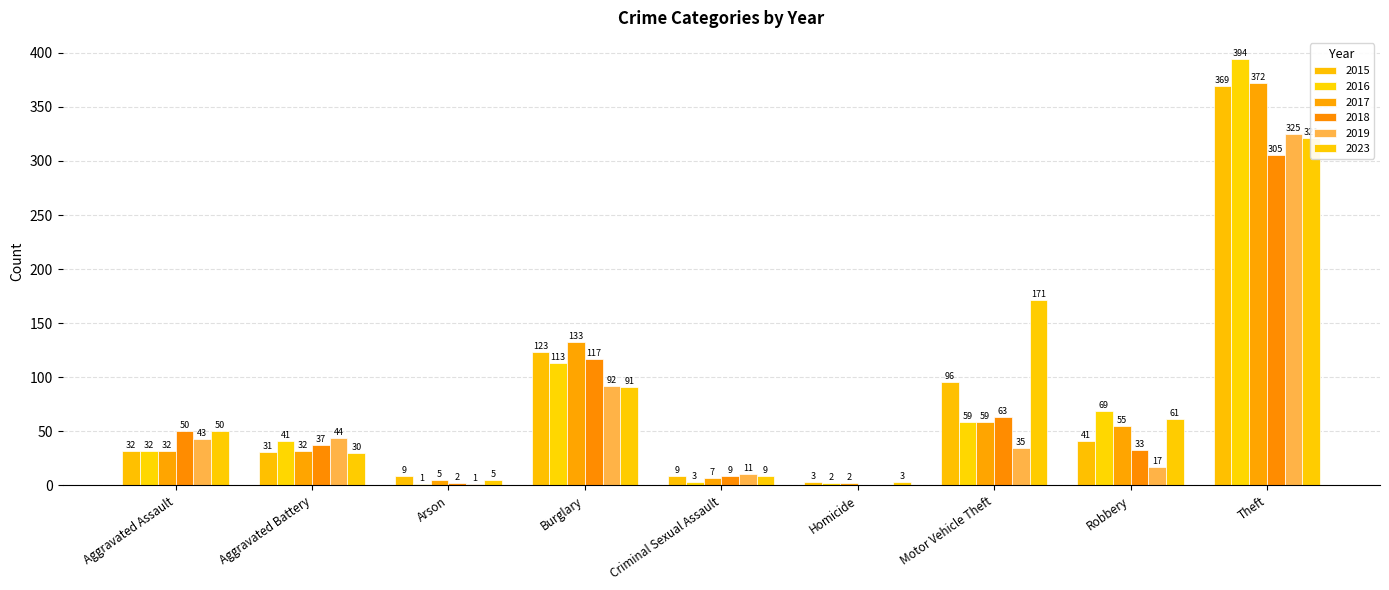

Reading left to right, transcribe all the data shown in this chart.

2015: 32	31	9	123	9	3	96	41	369
2016: 32	41	1	113	3	2	59	69	394
2017: 32	32	5	133	7	2	59	55	372
2018: 50	37	2	117	9	0	63	33	305
2019: 43	44	1	92	11	0	35	17	325
2023: 50	30	5	91	9	3	171	61	321